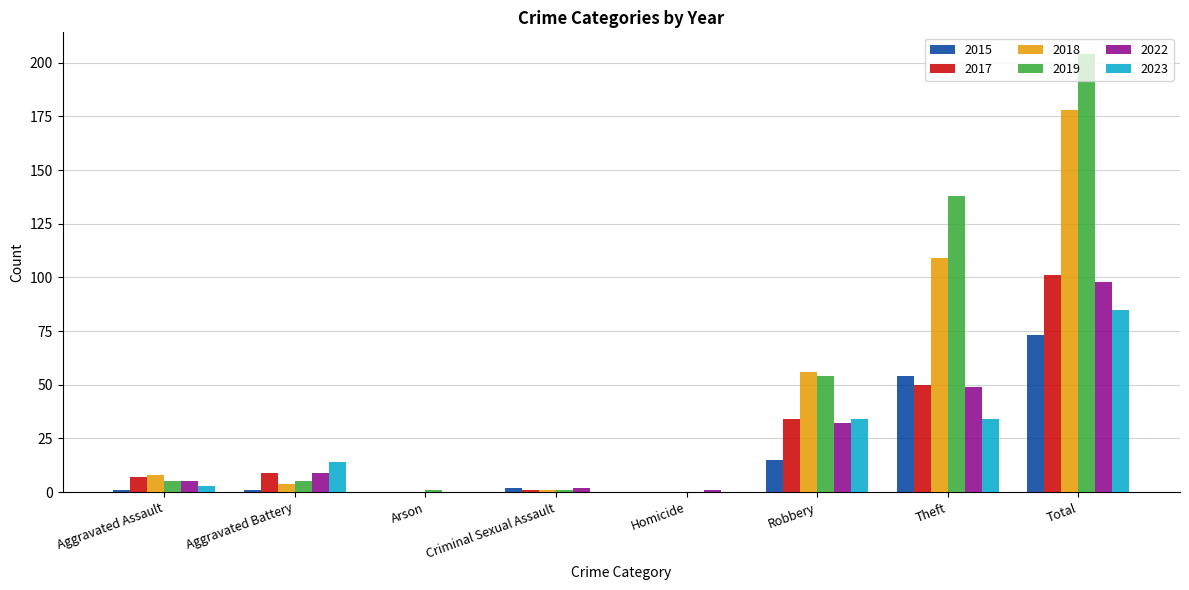

Is it true that 2015 equals 38 at Arson?

False